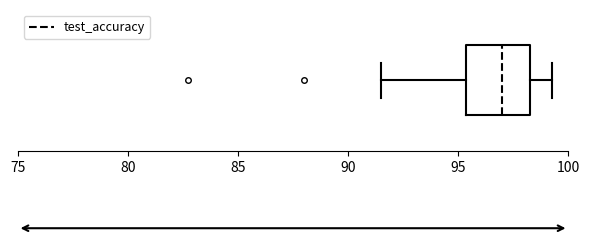

Where does the right whisker of the box end on the x-axis? The values are not printed on the chart, so give them approximately, as read against the axis.

99.5